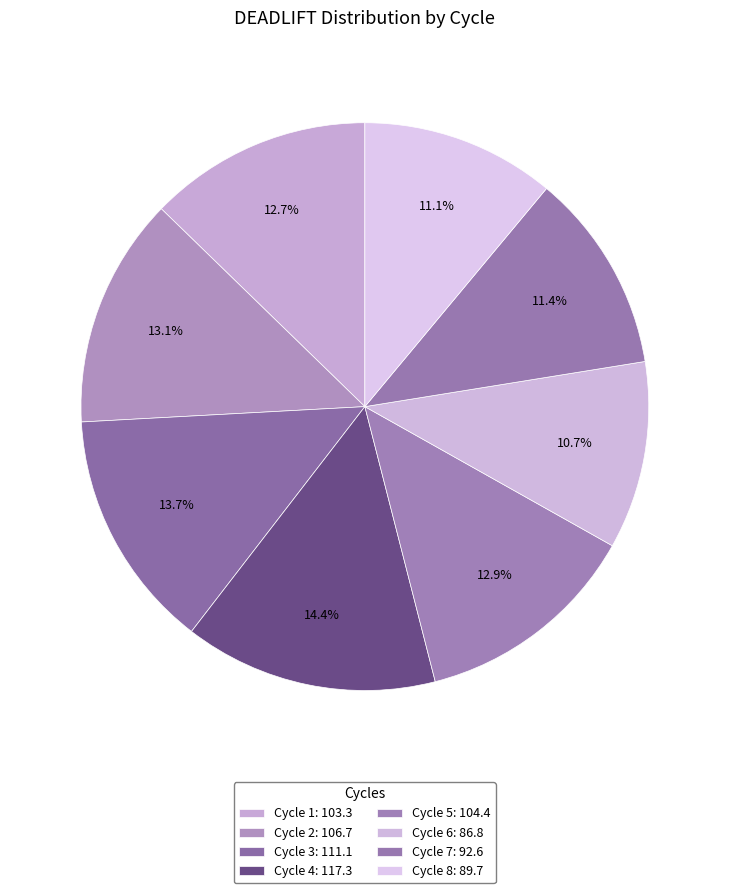

How many segments does this pie chart have?

8